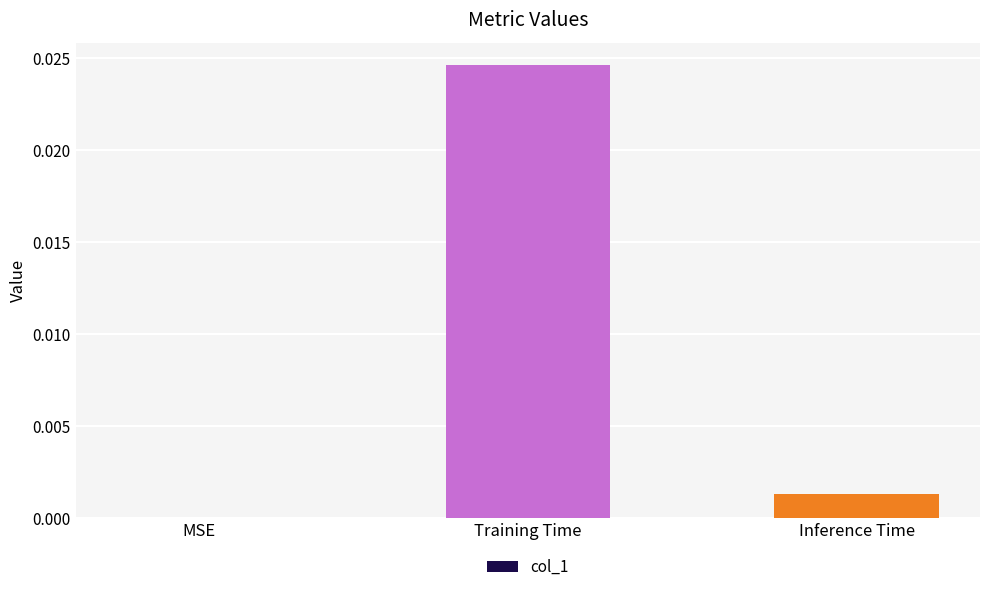

Between Inference Time and MSE, which is larger?

Inference Time